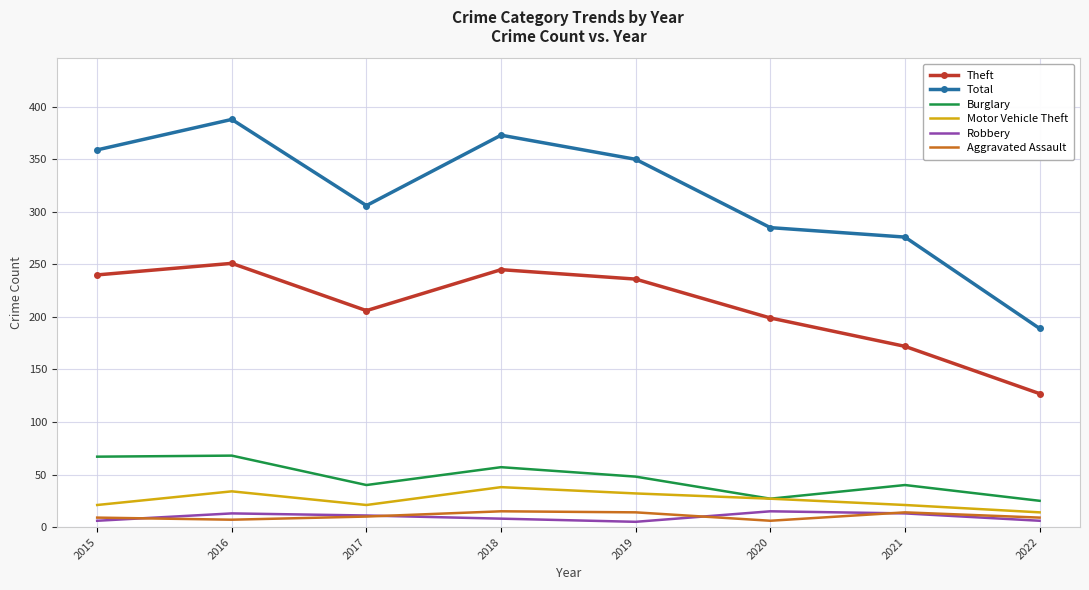

Which series has the largest range (max minus min)?

Total